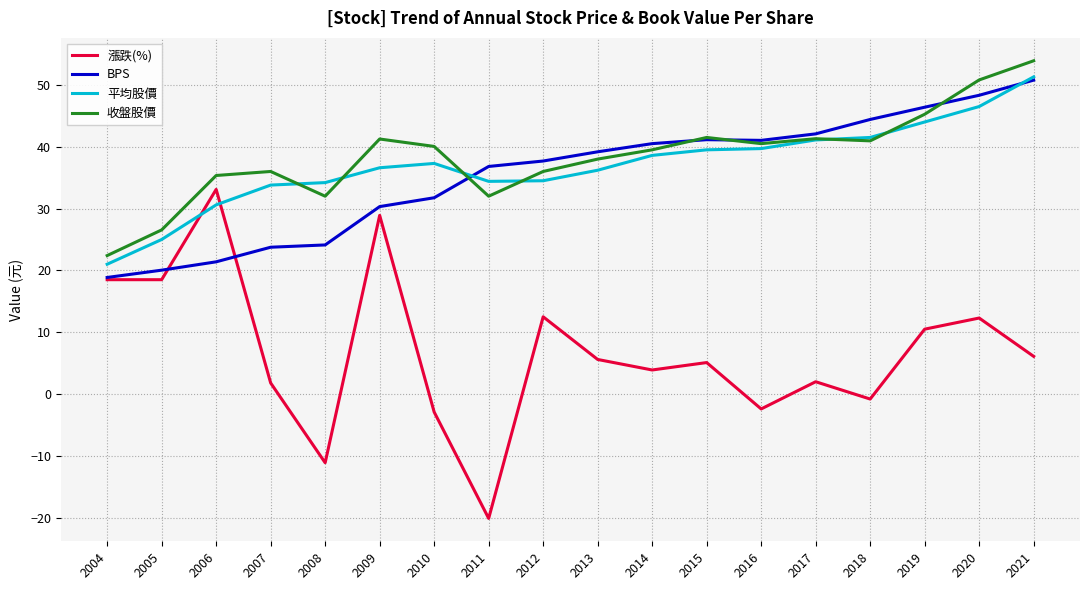

At which label does 漲跌(%) reach its minimum?

2011